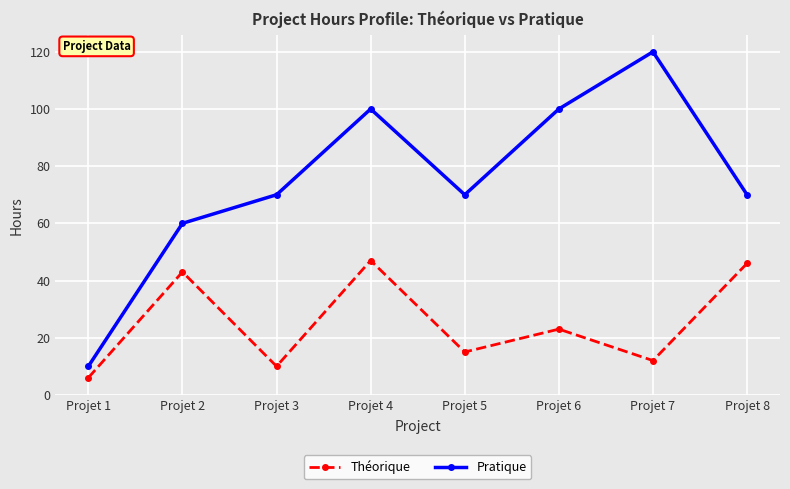

Rank the series by their maximum value, from highest to lowest.

Pratique, Théorique